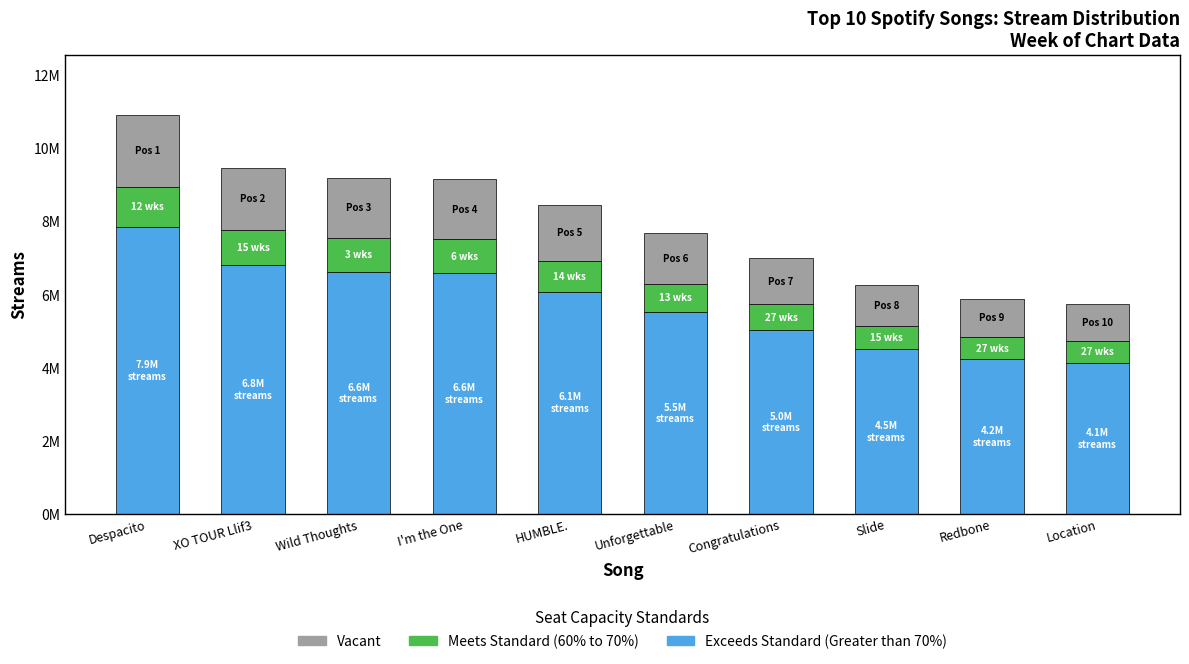

What are all the series names shown in the legend?

Vacant, Meets Standard (60% to 70%), Exceeds Standard (Greater than 70%)